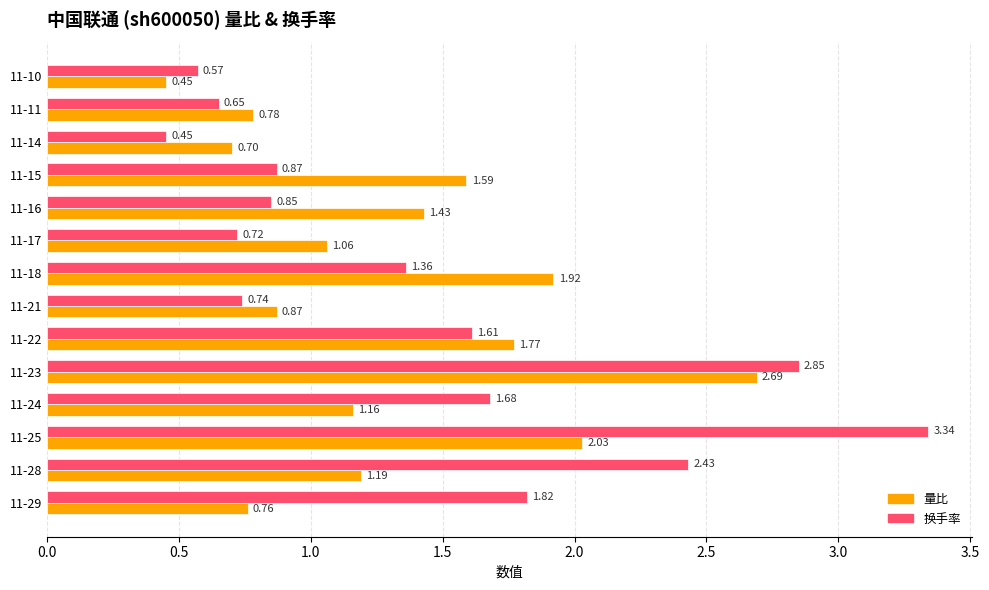

How many series are shown in this chart?

2